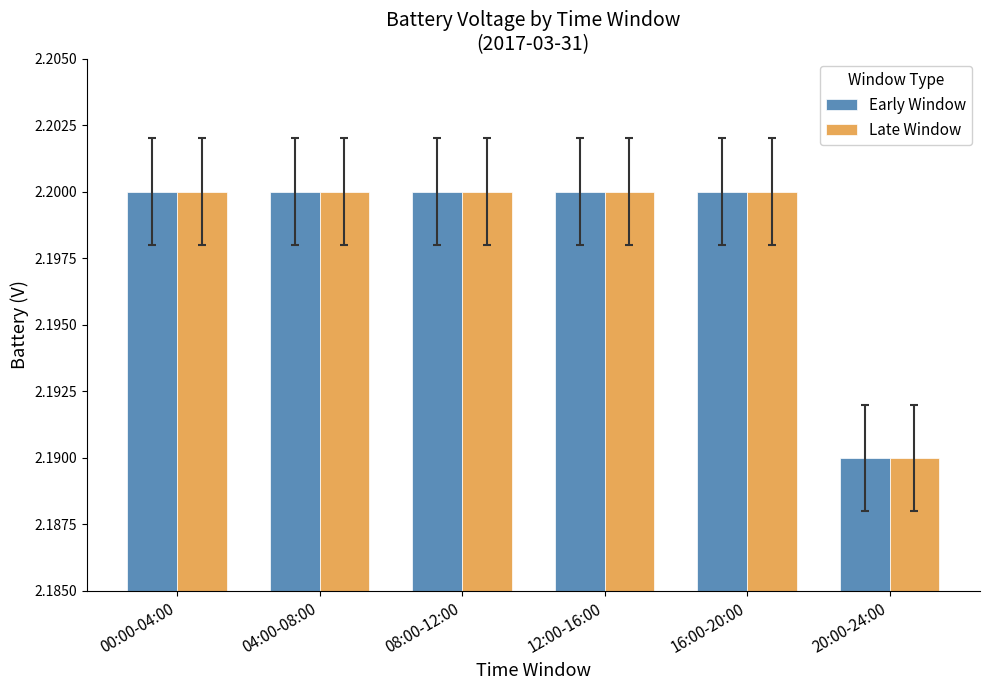

What are all the series names shown in the legend?

Early Window, Late Window